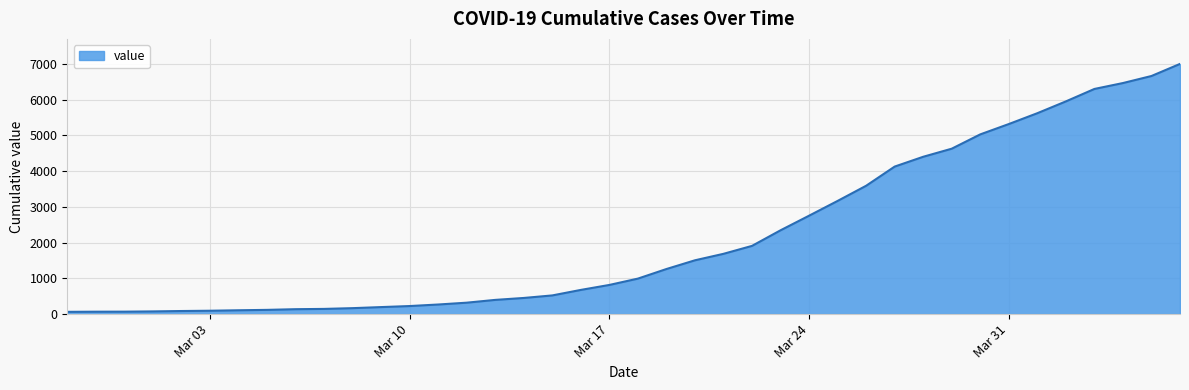

What is the sum of all values?

85677